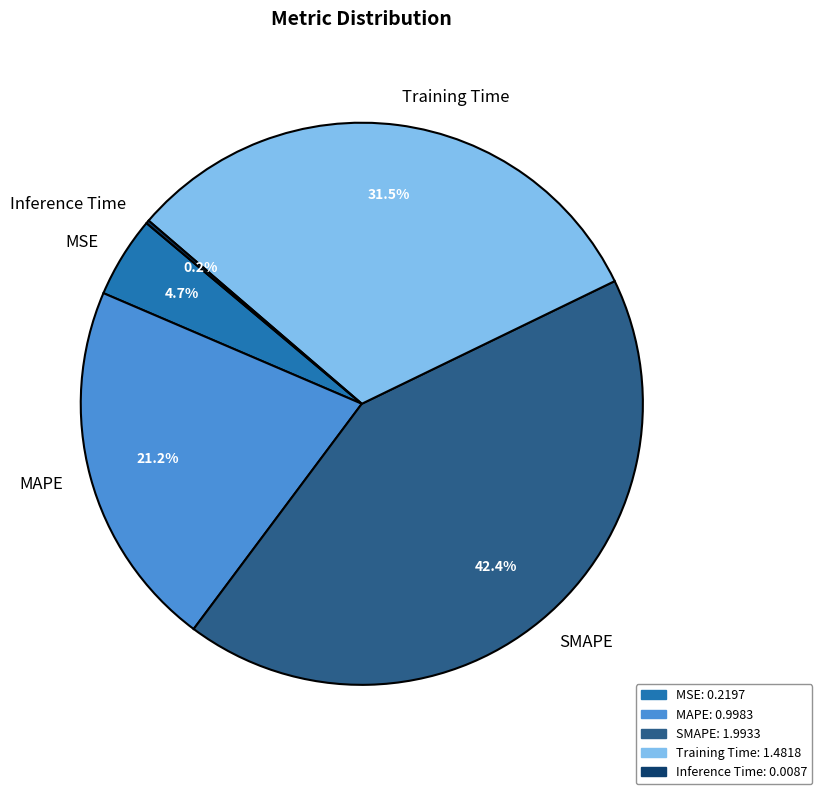

What percentage do SMAPE and MSE together represent?

47.1%